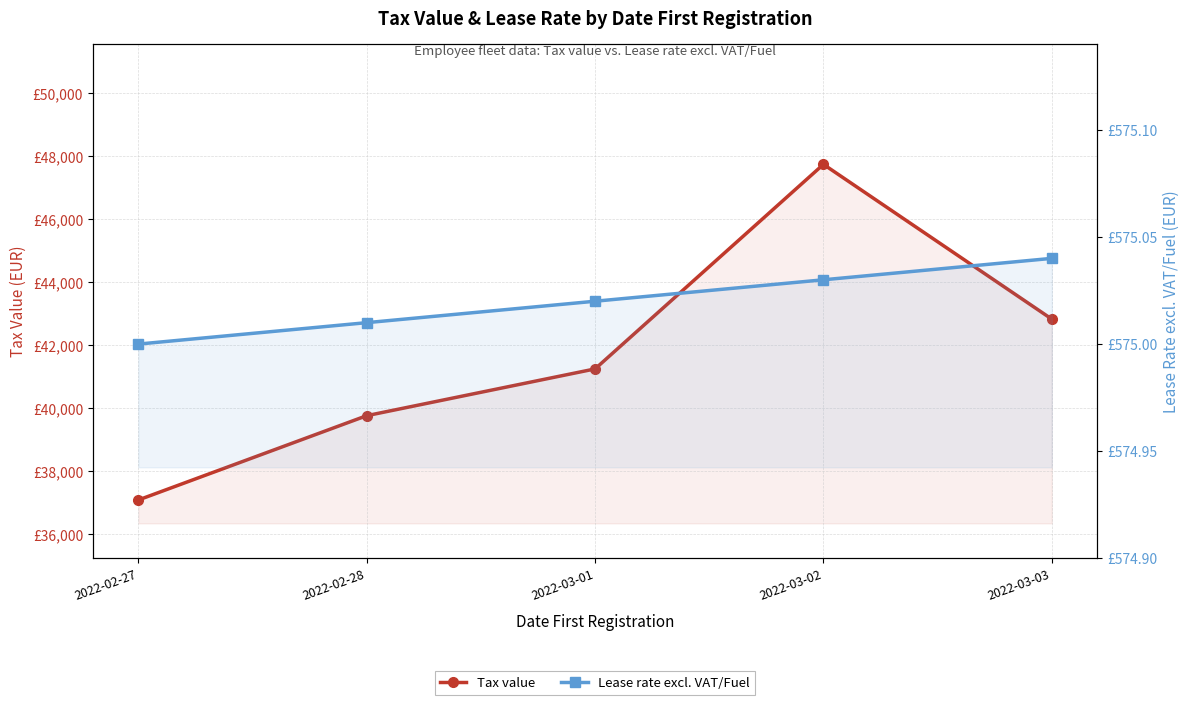

How many data points in Tax value are above 41254?

2